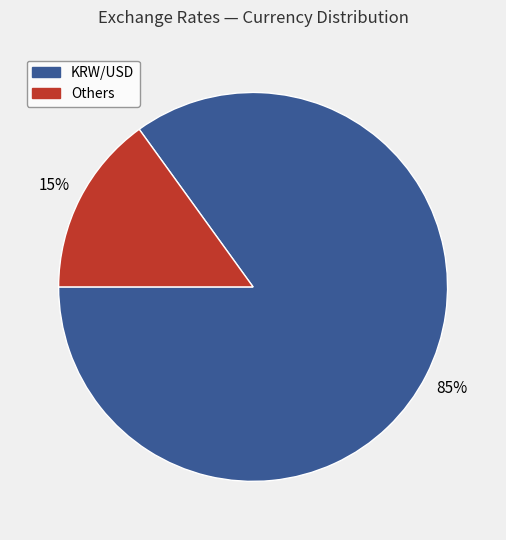

To the nearest percent, what is the average slice percentage?

50%